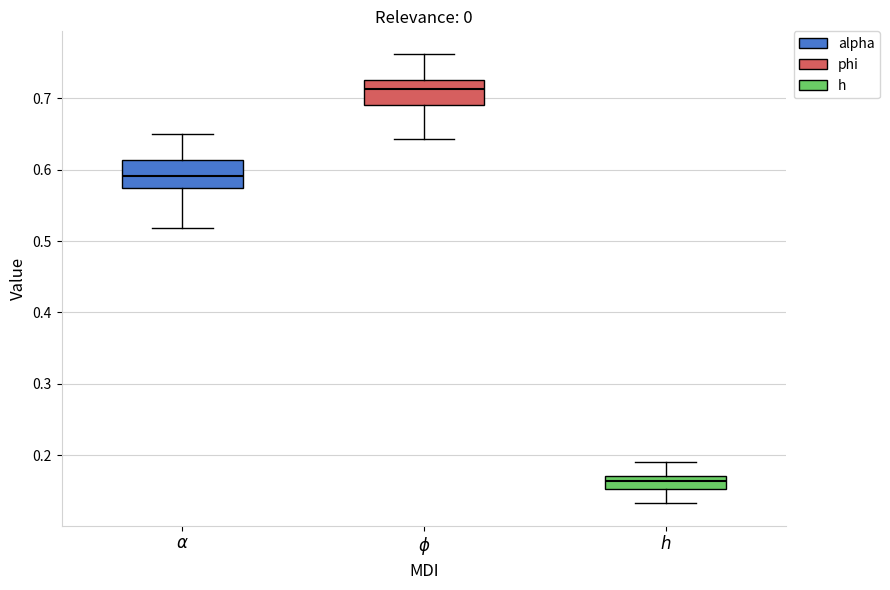

Reading left to right, transcribe this box plot: for each box, give where its median line is, the range the box spans, and where its two whiskers end, as read against the y-axis. The values are not printed on the chart, so give them approximately, as read against the axis.

$\alpha$: median 0.59, box 0.57 to 0.61, whiskers 0.52 to 0.65
$\phi$: median 0.71, box 0.69 to 0.73, whiskers 0.64 to 0.76
$h$: median 0.16, box 0.15 to 0.17, whiskers 0.13 to 0.19